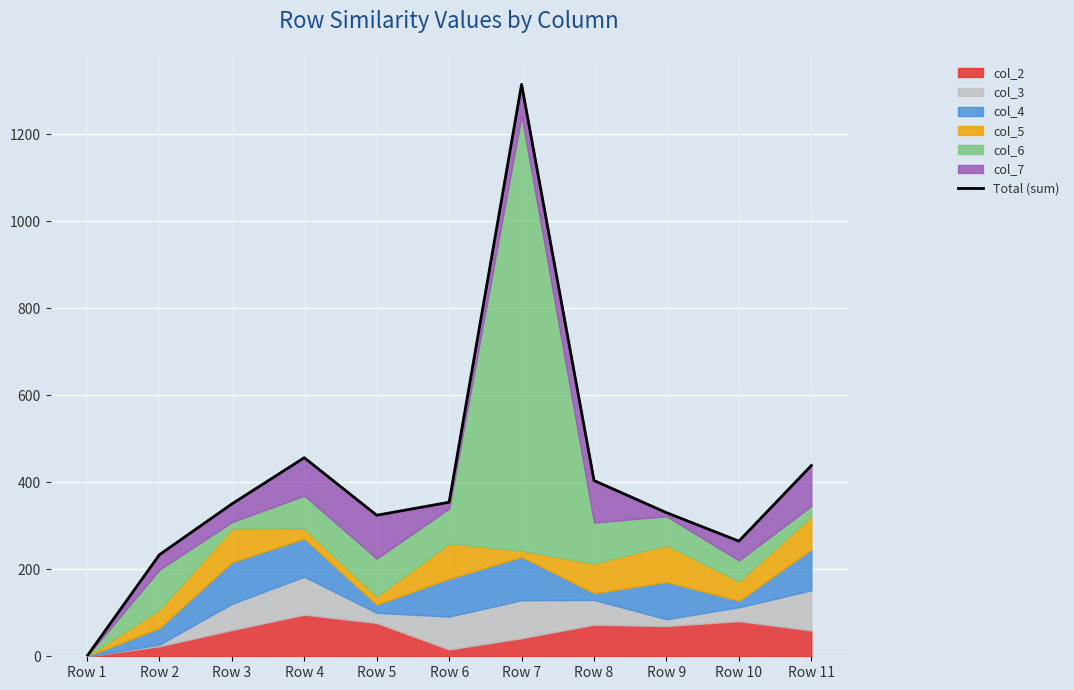

The chart shows a value of 533.7 at Row 9. True or false?

False